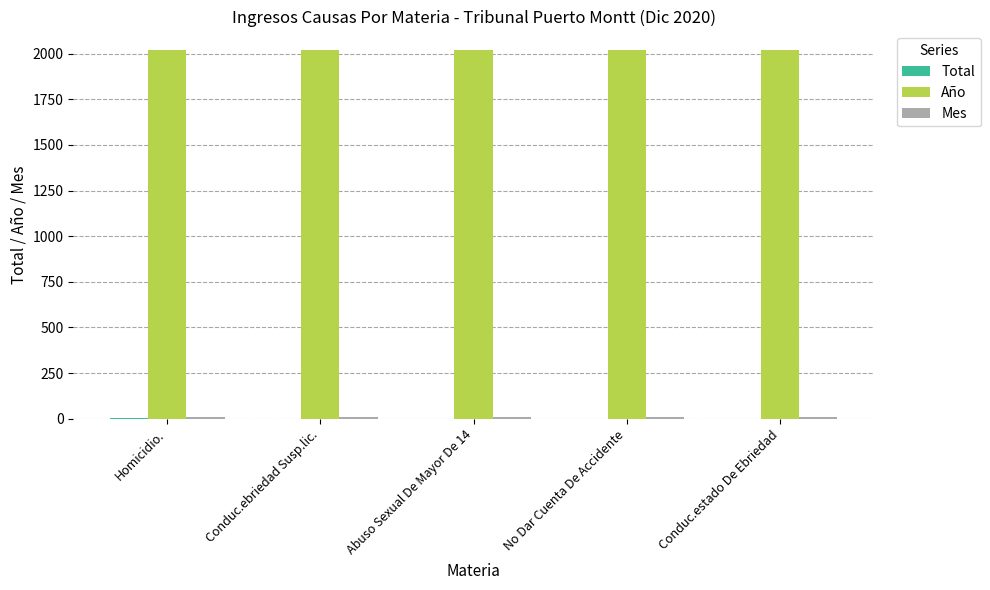

What is the total value across all series at Homicidio.?

2034